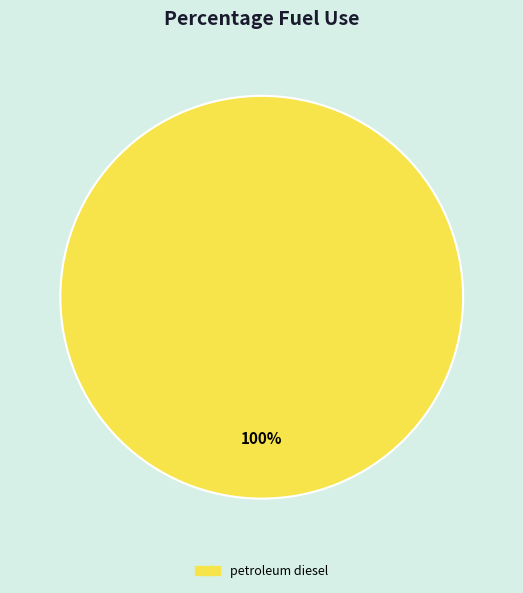

How many segments does this pie chart have?

1